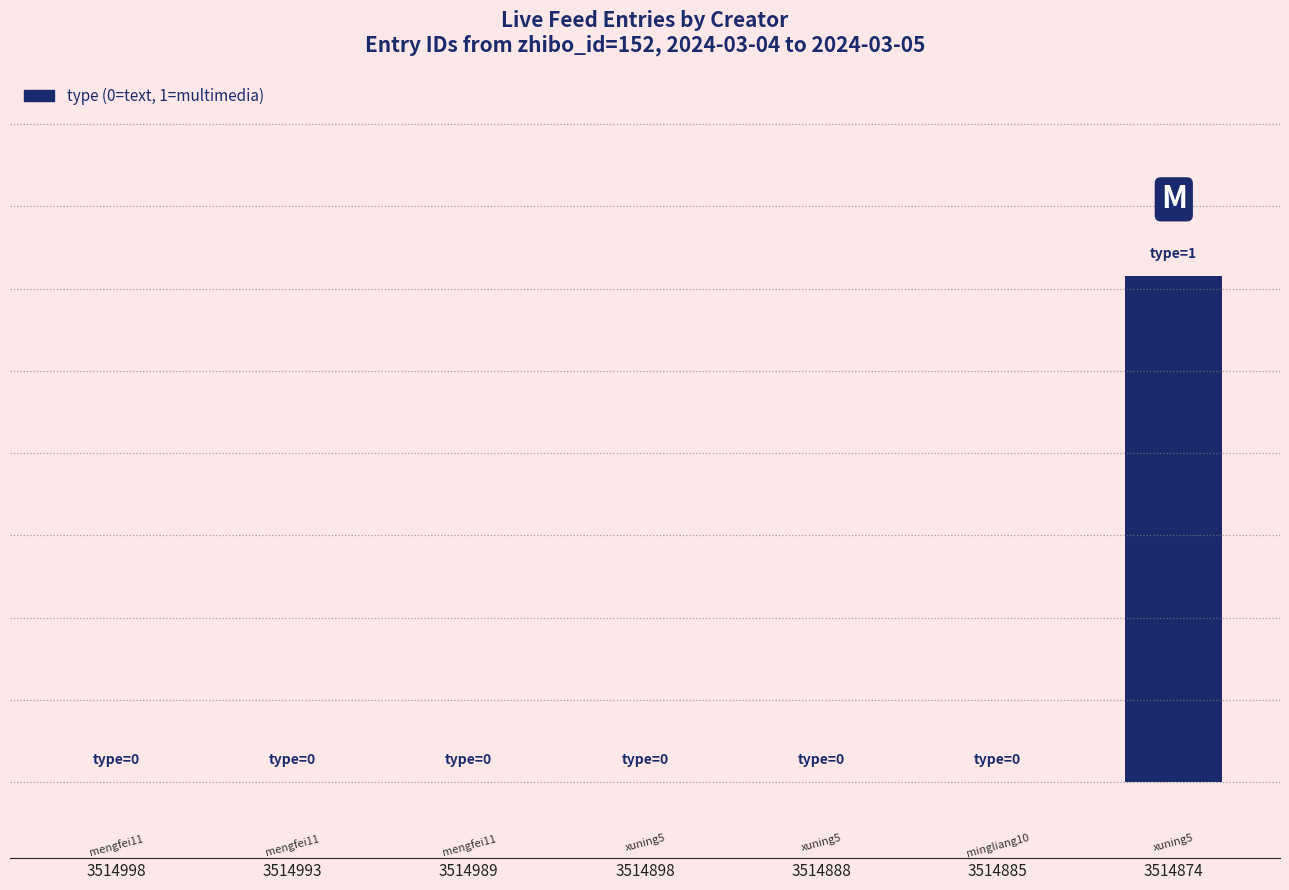

What is the difference between the maximum and minimum values?

1